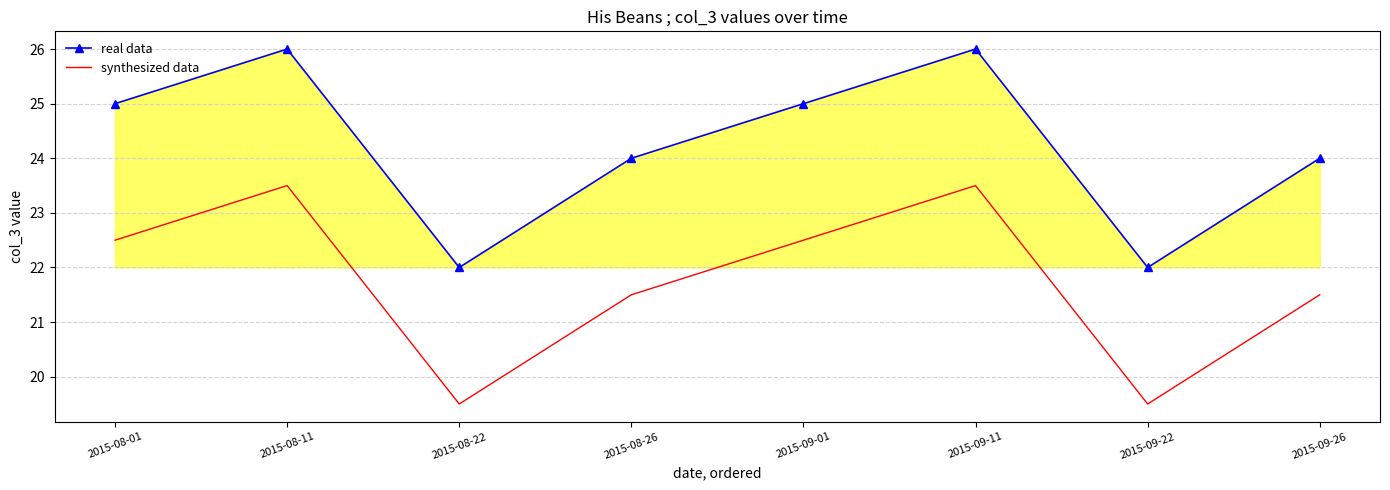

Reading right to left, extract all data points from this chart.

real data: 24.0	22.0	26.0	25.0	24.0	22.0	26.0	25.0
synthesized data: 21.5	19.5	23.5	22.5	21.5	19.5	23.5	22.5